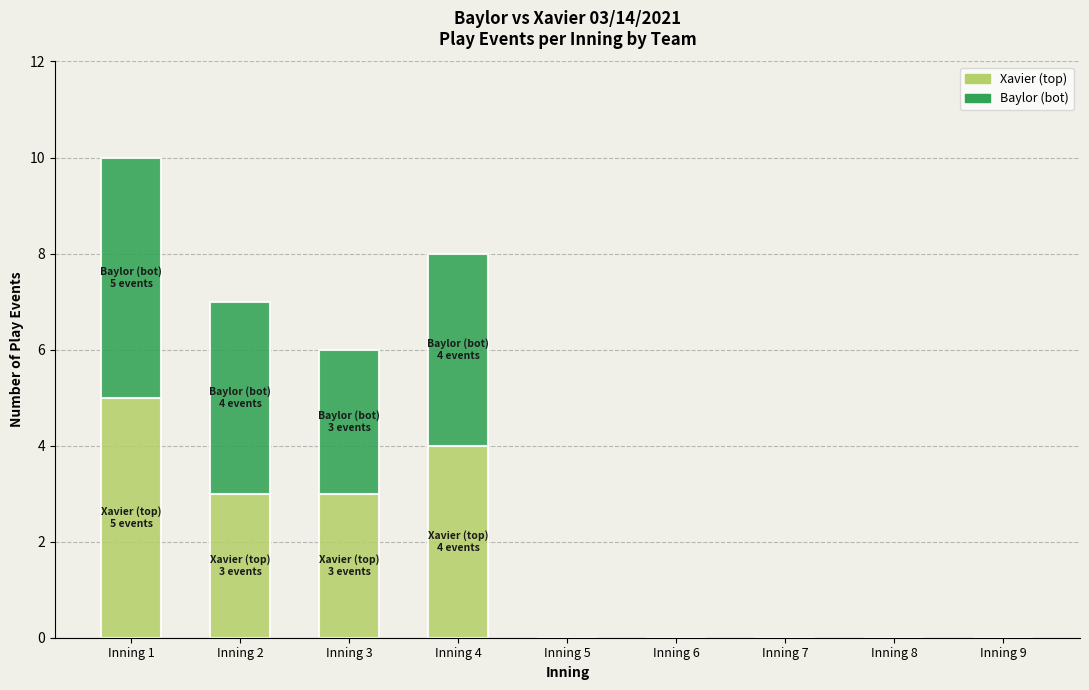

What is the highest value of the Xavier (top) series?

5